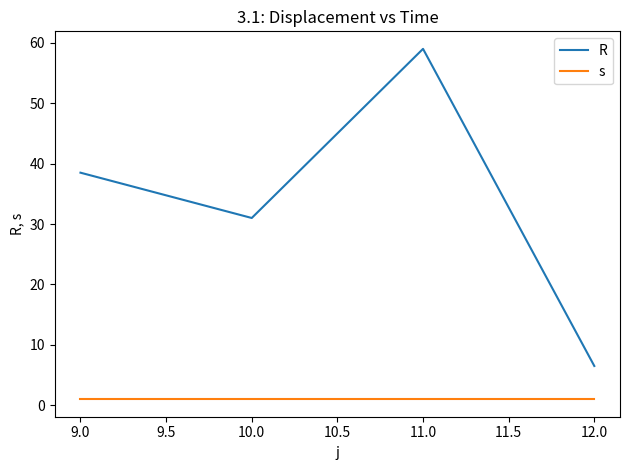

True or false: s and R intersect in this chart.

False